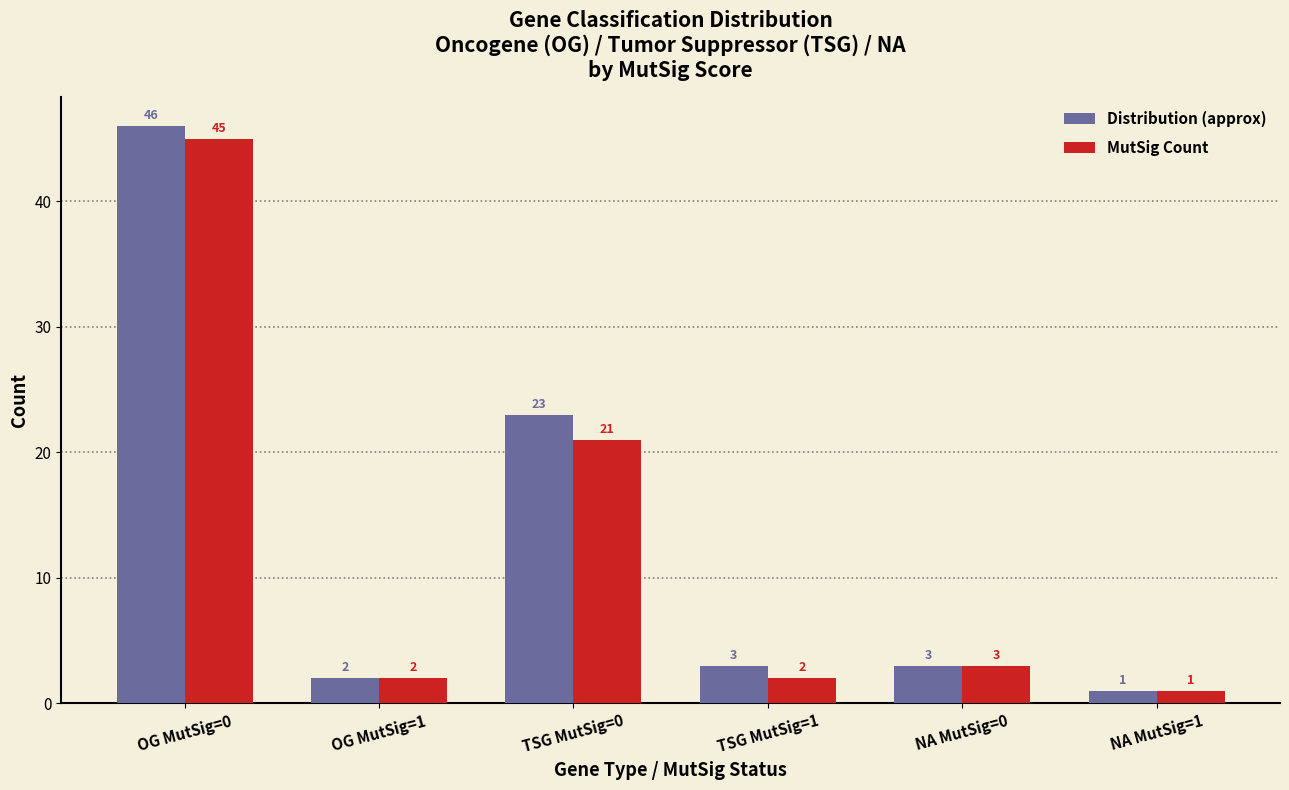

Reading left to right, list all the values displayed in this chart.

Distribution (approx): OG MutSig=0=46	OG MutSig=1=2	TSG MutSig=0=23	TSG MutSig=1=3	NA MutSig=0=3	NA MutSig=1=1
MutSig Count: OG MutSig=0=45	OG MutSig=1=2	TSG MutSig=0=21	TSG MutSig=1=2	NA MutSig=0=3	NA MutSig=1=1